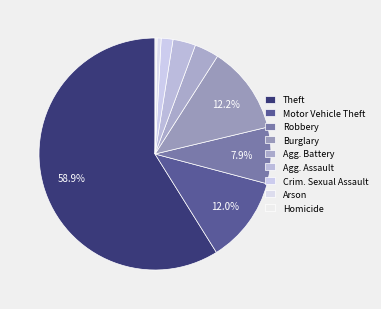

To the nearest percent, what portion does Theft represent?

59%